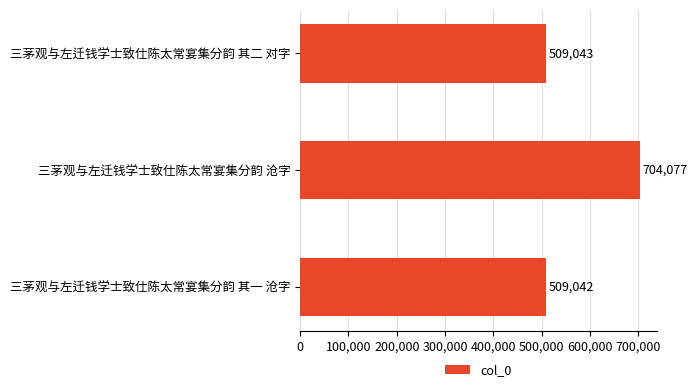

The value at 三茅观与左迁钱学士致仕陈太常宴集分韵 其一 沧字 is 509042. True or false?

True